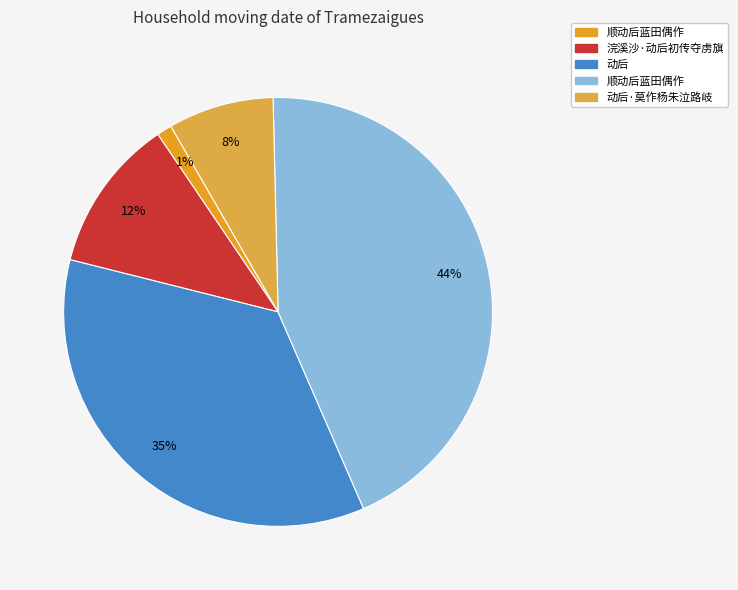

How many segments does this pie chart have?

5